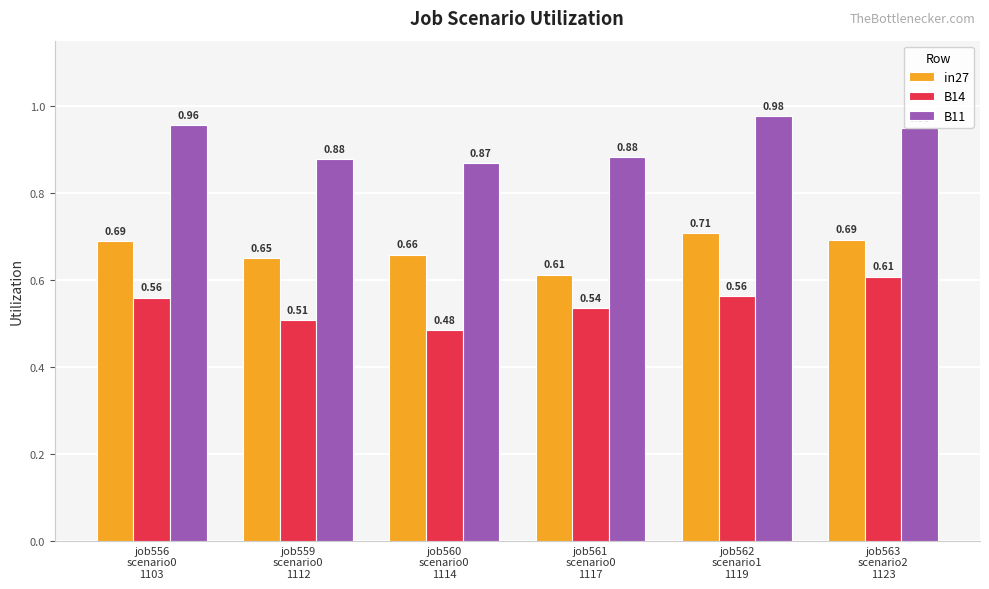

Are the bars grouped side by side (vs. stacked)?

Yes